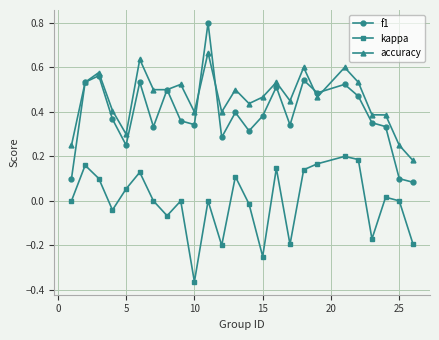

What are all the series names shown in the legend?

f1, kappa, accuracy